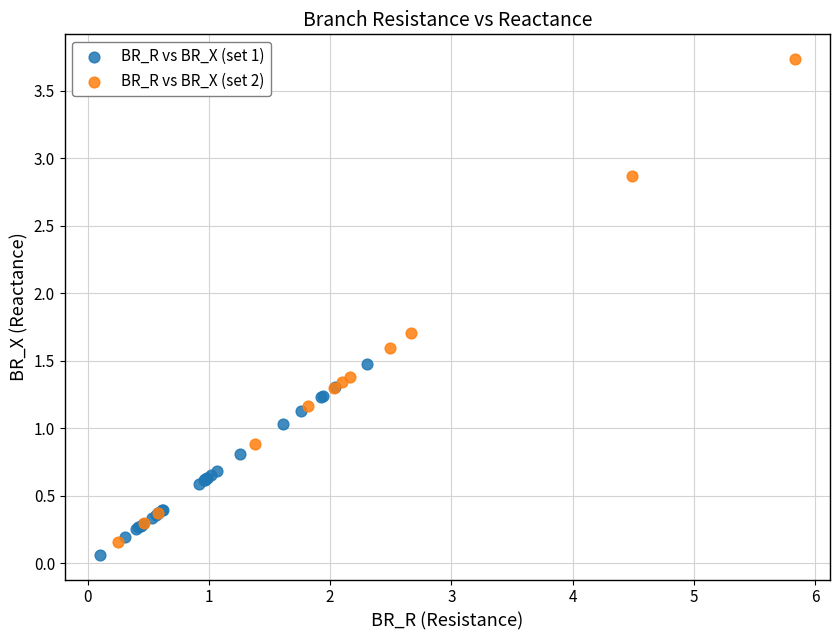

Which series reaches the maximum Y coordinate?

BR_R vs BR_X (set 2)